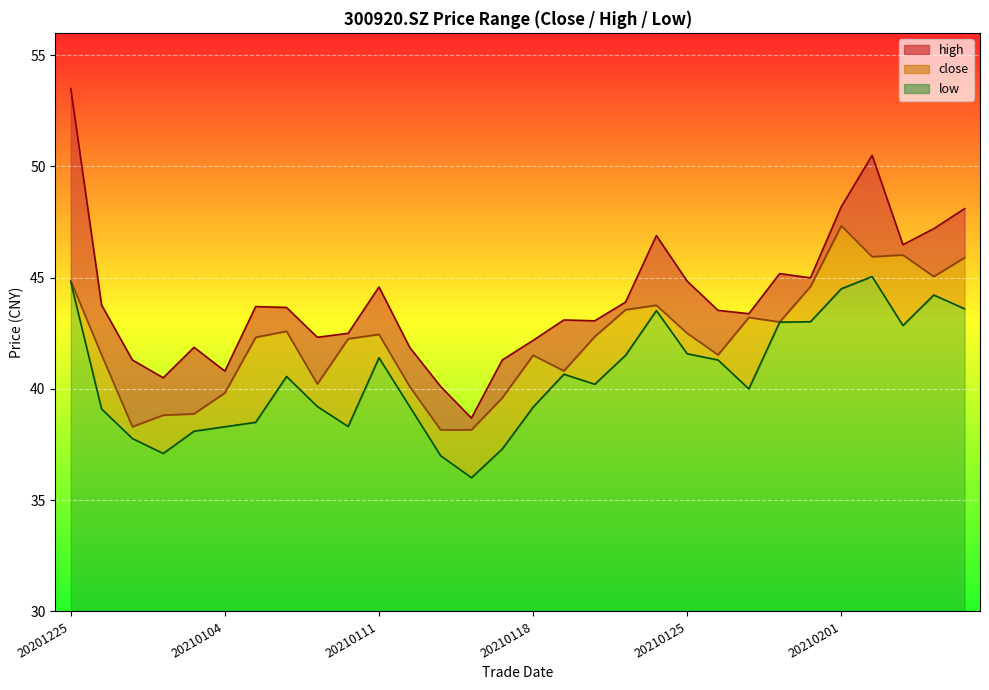

Reading left to right, what are all the values shown in this chart?

close: 20201225=44.9	20201228=41.5	20201229=38.3	20201230=38.8	20201231=38.9	20210104=39.8	20210105=42.3	20210106=42.6	20210107=40.2	20210108=42.2	20210111=42.5	20210112=40.1	20210113=38.2	20210114=38.2	20210115=39.6	20210118=41.5	20210119=40.8	20210120=42.4	20210121=43.6	20210122=43.8	20210125=42.5	20210126=41.5	20210127=43.2	20210128=43.0	20210129=44.6	20210201=47.3	20210202=45.9	20210203=46.0	20210204=45.0	20210205=45.9
high: 20201225=53.5	20201228=43.8	20201229=41.3	20201230=40.5	20201231=41.9	20210104=40.8	20210105=43.7	20210106=43.7	20210107=42.3	20210108=42.5	20210111=44.6	20210112=41.9	20210113=40.1	20210114=38.7	20210115=41.3	20210118=42.2	20210119=43.1	20210120=43.1	20210121=43.9	20210122=46.9	20210125=44.8	20210126=43.5	20210127=43.4	20210128=45.2	20210129=45.0	20210201=48.2	20210202=50.5	20210203=46.5	20210204=47.2	20210205=48.1
low: 20201225=44.8	20201228=39.1	20201229=37.8	20201230=37.1	20201231=38.1	20210104=38.3	20210105=38.5	20210106=40.6	20210107=39.2	20210108=38.3	20210111=41.4	20210112=39.2	20210113=37.0	20210114=36.0	20210115=37.3	20210118=39.2	20210119=40.7	20210120=40.2	20210121=41.5	20210122=43.5	20210125=41.6	20210126=41.3	20210127=40.0	20210128=43.0	20210129=43.0	20210201=44.5	20210202=45.0	20210203=42.9	20210204=44.2	20210205=43.6